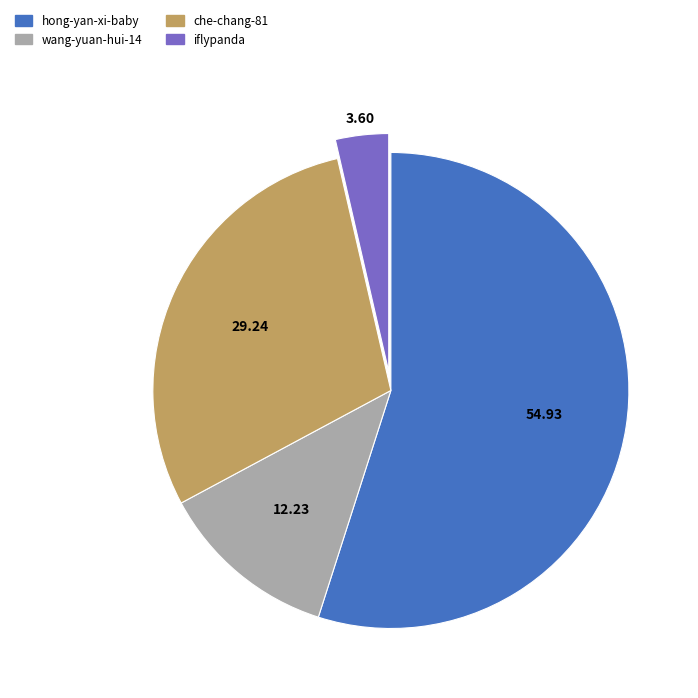

Is the sum of wang-yuan-hui-14 and iflypanda greater than half?

No